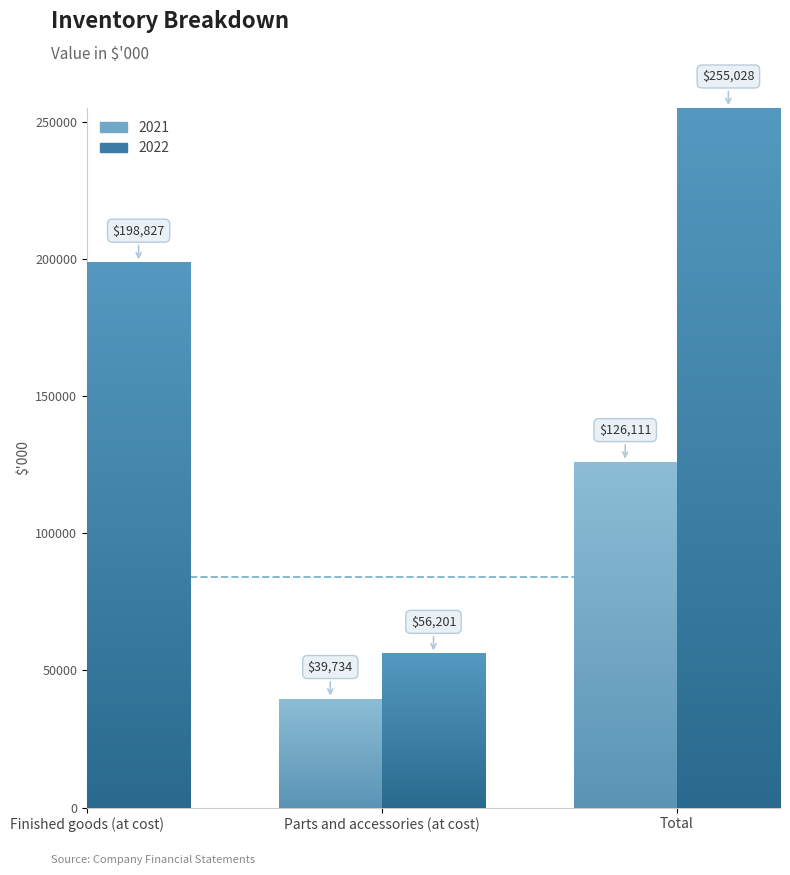

What is the sum of all 2022 values?

510056